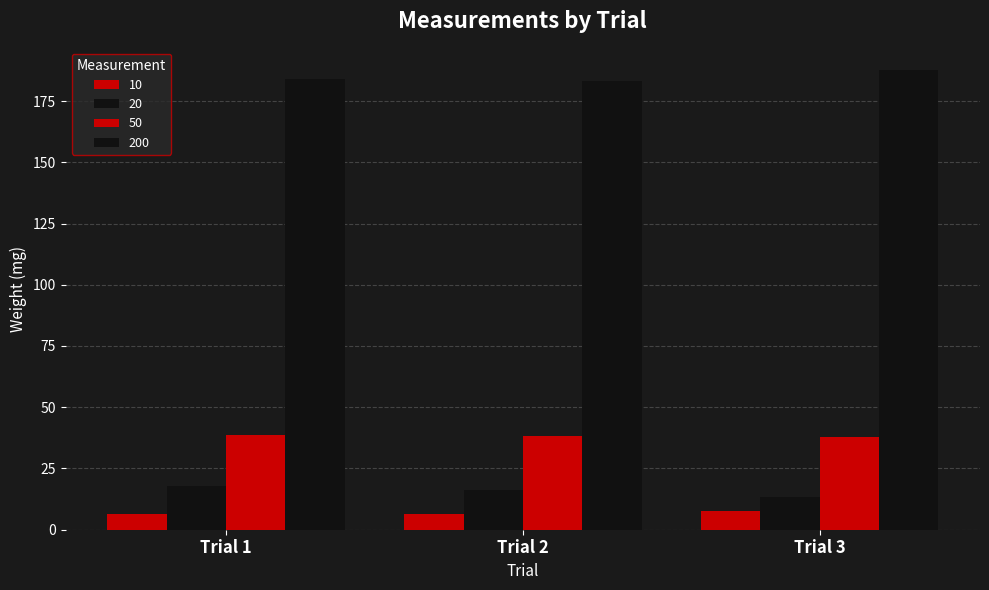

What is the value of the 50 bar at the 1st from the left?

38.8